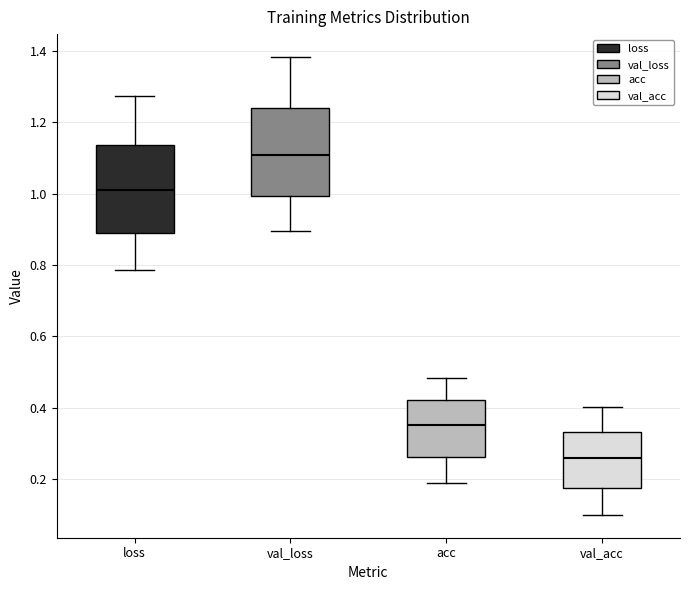

Reading left to right, transcribe this box plot: for each box, give where its median line is, the range the box spans, and where its two whiskers end, as read against the y-axis. The values are not printed on the chart, so give them approximately, as read against the axis.

loss: median 1.02, box 0.88 to 1.14, whiskers 0.78 to 1.28
val_loss: median 1.10, box 1.00 to 1.24, whiskers 0.90 to 1.38
acc: median 0.36, box 0.26 to 0.42, whiskers 0.18 to 0.48
val_acc: median 0.26, box 0.18 to 0.34, whiskers 0.10 to 0.40